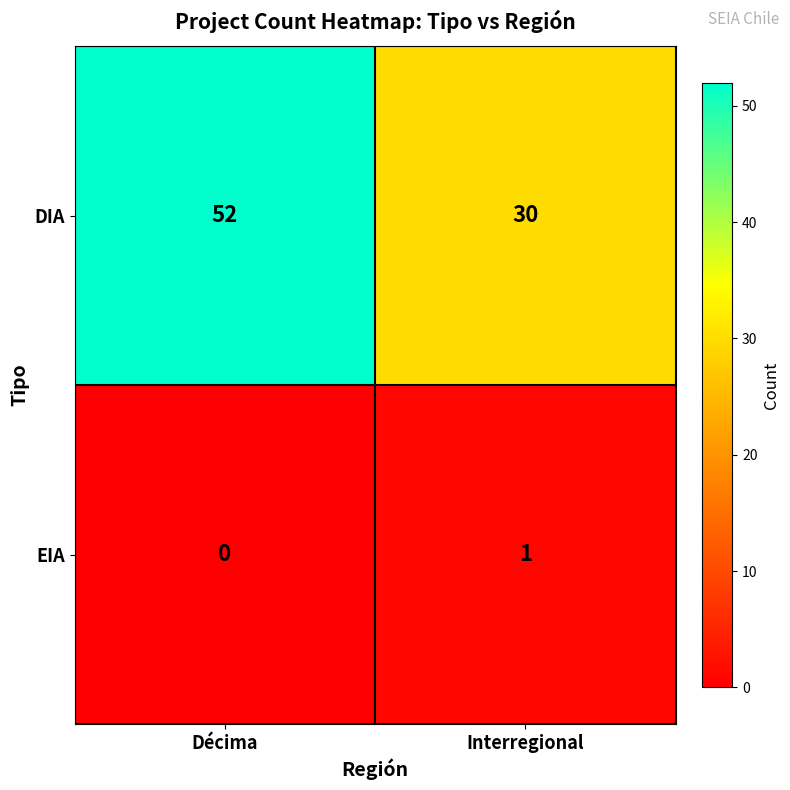

Which series changed the most between Décima and Interregional?

DIA